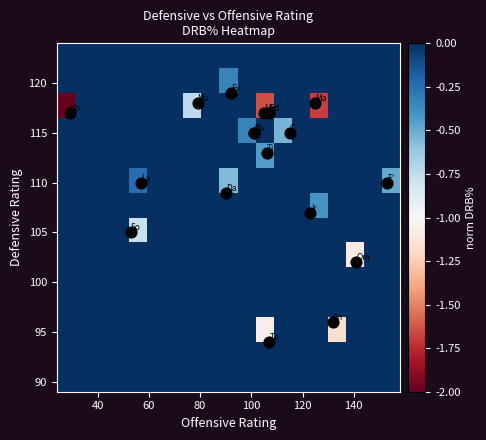

How many categories are shown in the chart?

19